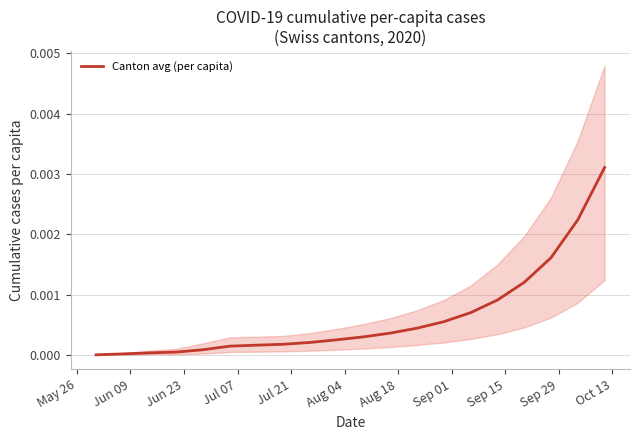

Between Sep 29 and Jul 21, which is larger?

Sep 29